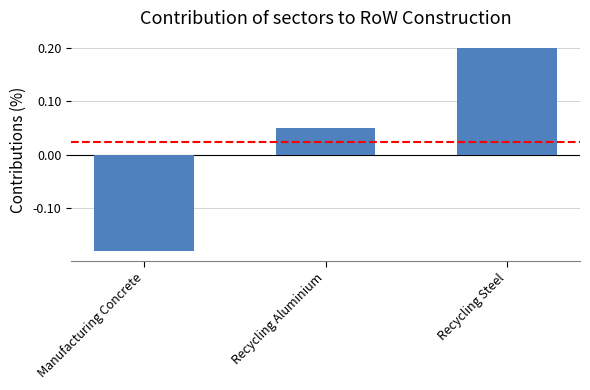

How many series are shown in this chart?

1